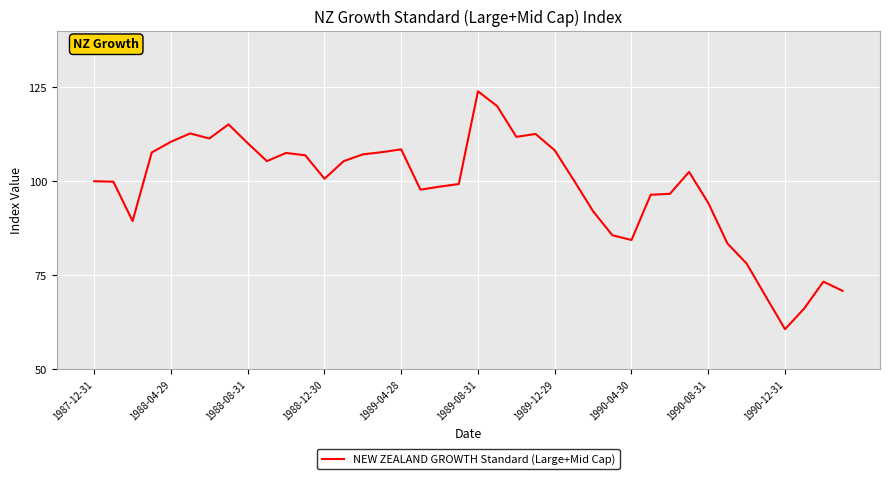

What is the maximum value shown in the chart?

123.9